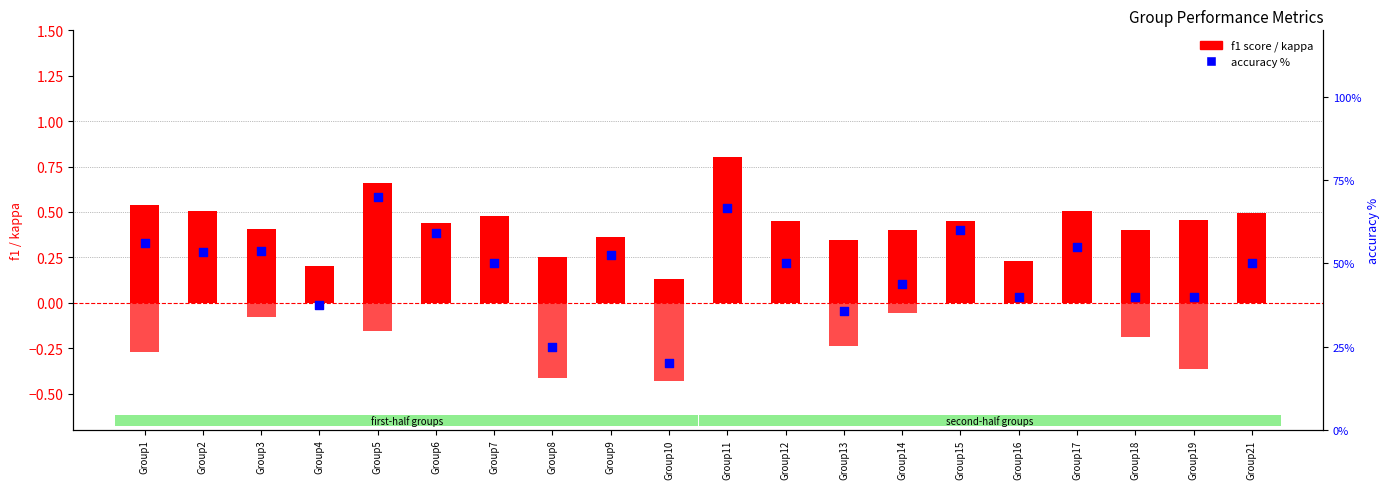

Is the value of f1 score at Group7 greater than the value of kappa at Group17?

Yes